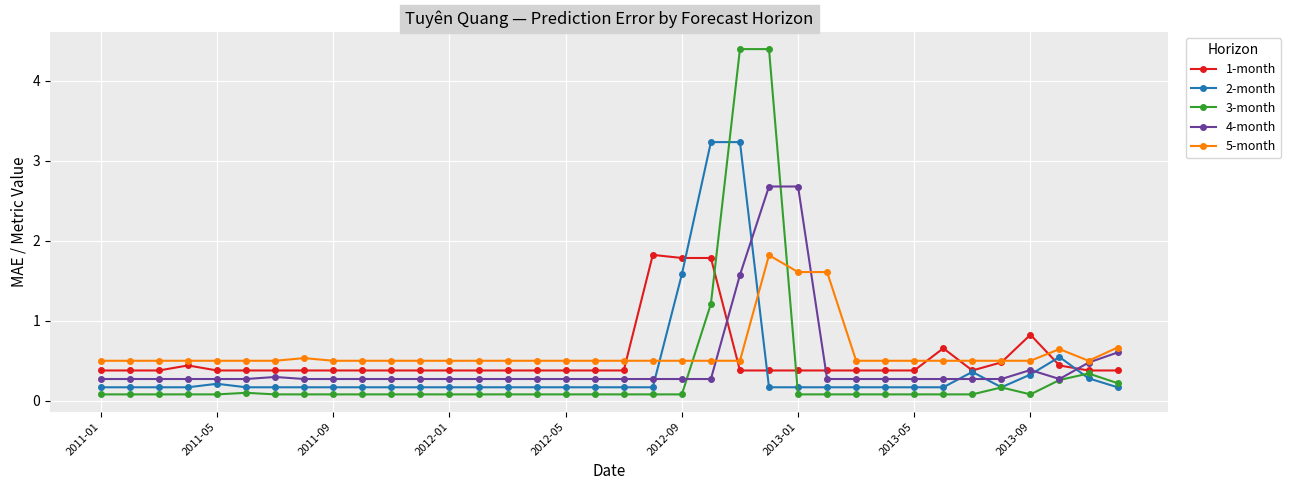

At how many categories does at least one series exceed 0?

36